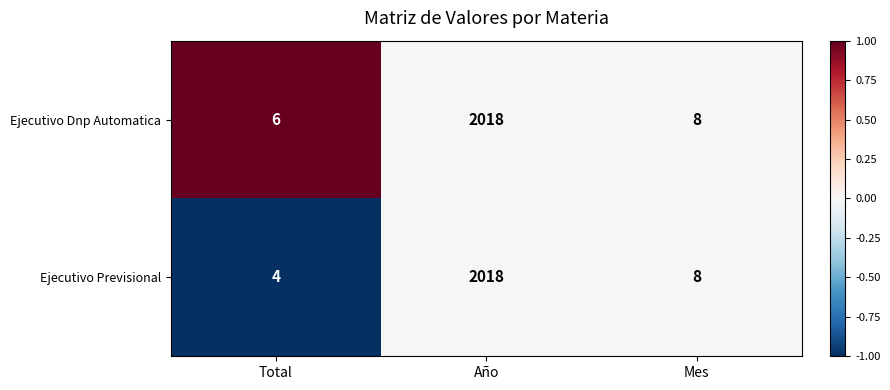

Is it true that Ejecutivo Previsional equals 4 at Total?

True